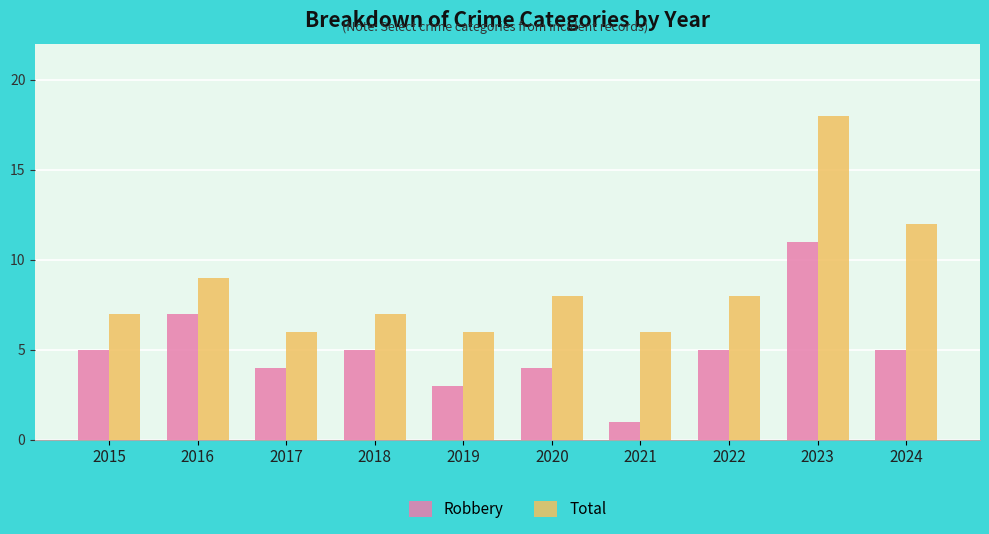

Reading left to right, what are all the values shown in this chart?

Robbery: 2015=5	2016=7	2017=4	2018=5	2019=3	2020=4	2021=1	2022=5	2023=11	2024=5
Total: 2015=7	2016=9	2017=6	2018=7	2019=6	2020=8	2021=6	2022=8	2023=18	2024=12